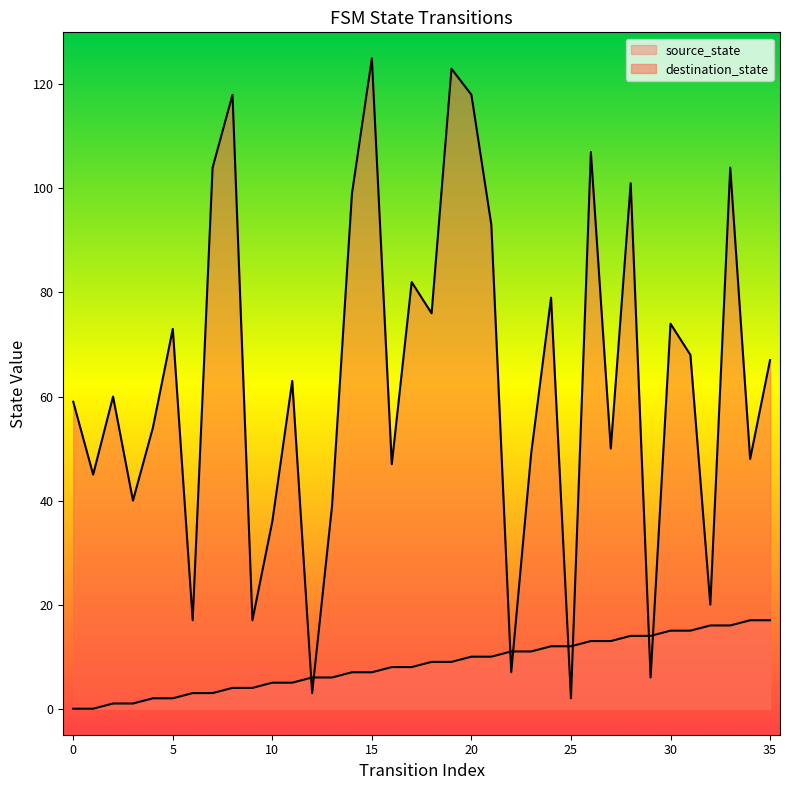

Reading left to right, extract all data points from this chart.

source_state: 0	0	1	1	2	2	3	3	4	4	5	5	6	6	7	7	8	8	9	9	10	10	11	11	12	12	13	13	14	14	15	15	16	16	17	17
destination_state: 59	45	60	40	54	73	17	104	118	17	36	63	3	39	99	125	47	82	76	123	118	93	7	49	79	2	107	50	101	6	74	68	20	104	48	67